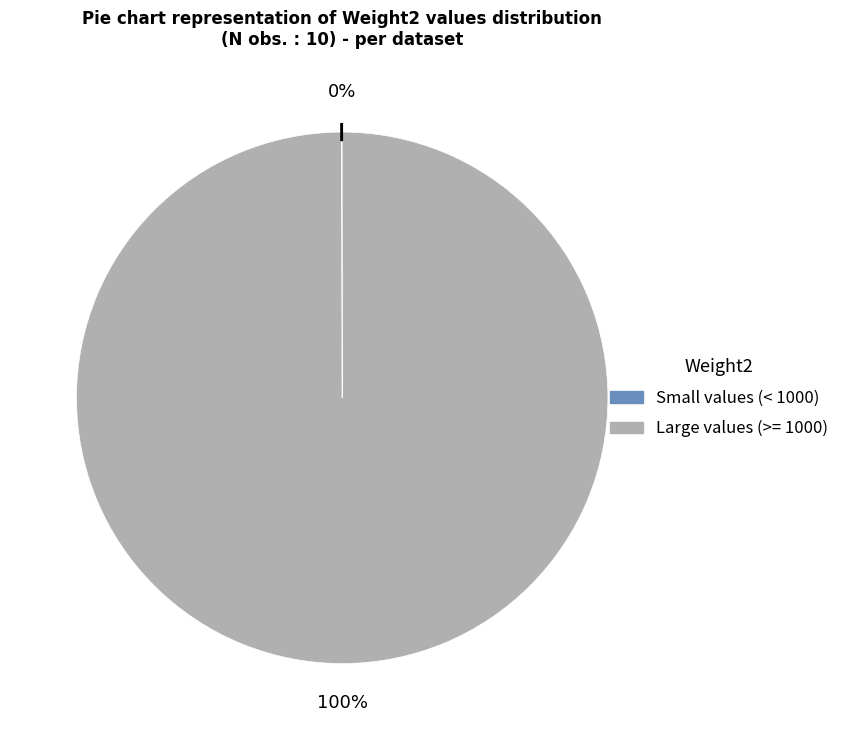

Is there a majority slice in this chart?

Yes